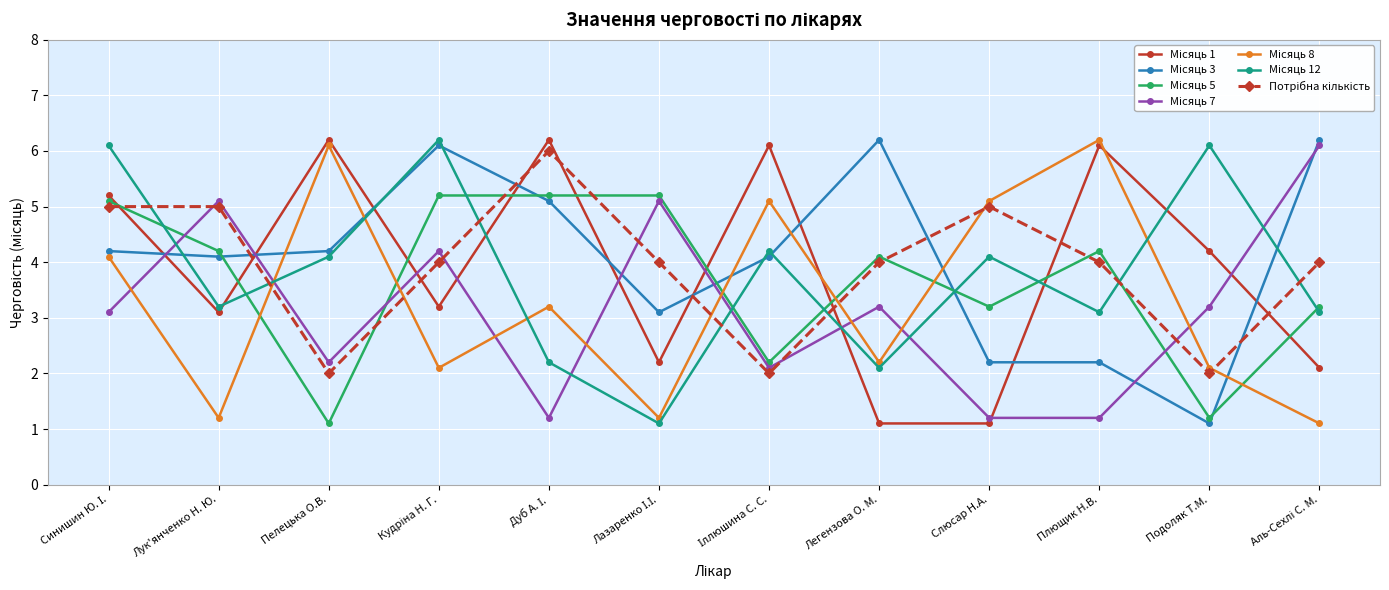

What is the total value across all series at Подоляк Т.М.?

19.9